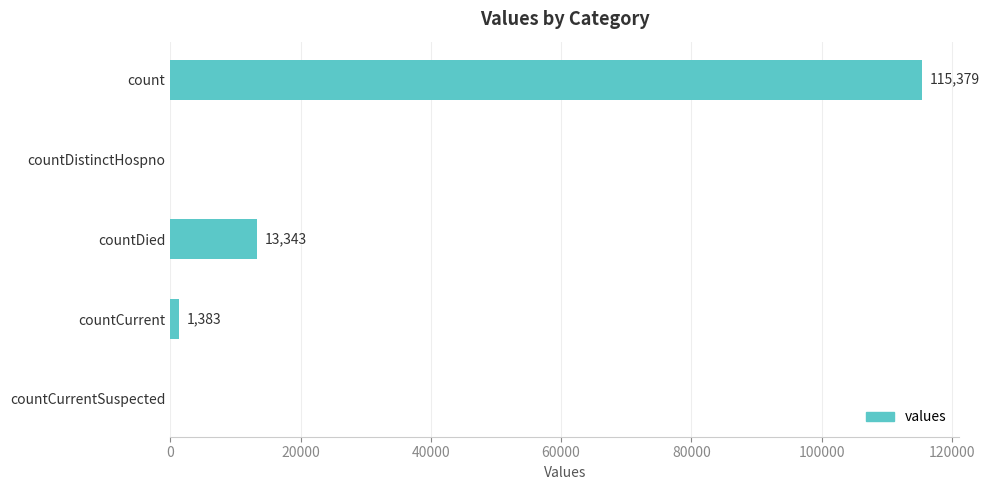

How many positive values are there?

3